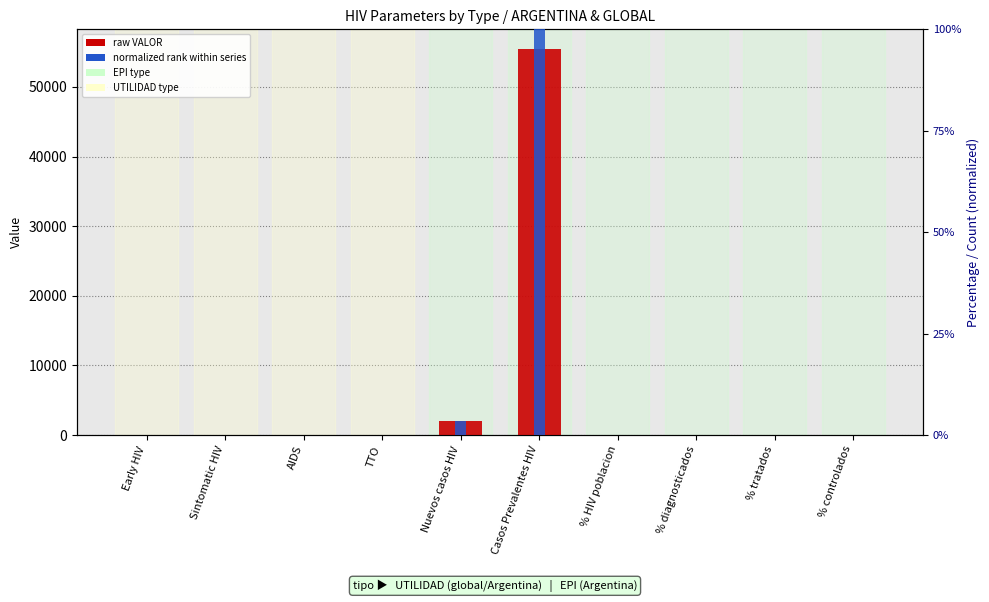

Is the value of VALOR (raw) at % HIV poblacion greater than the value of normalized rank at AIDS?

Yes